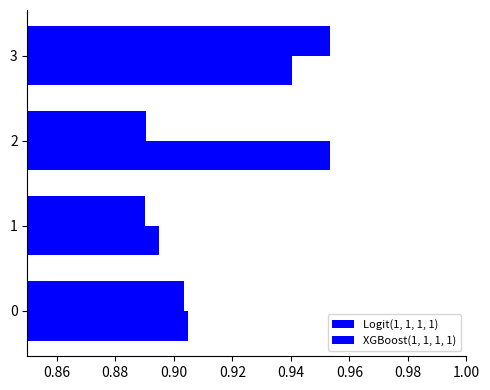

How many distinct data groups are displayed?

2